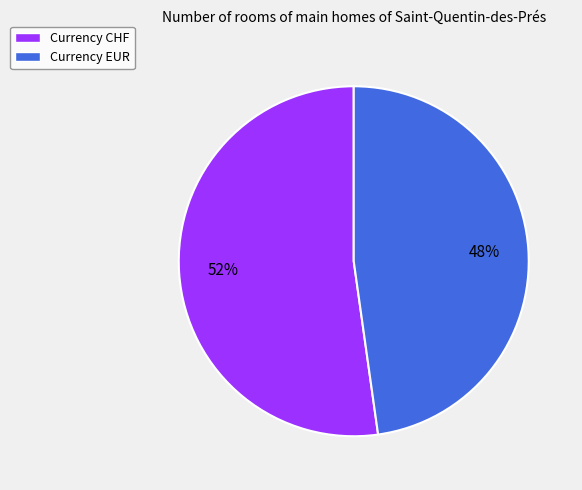

Which category has the biggest portion of the pie?

Currency CHF